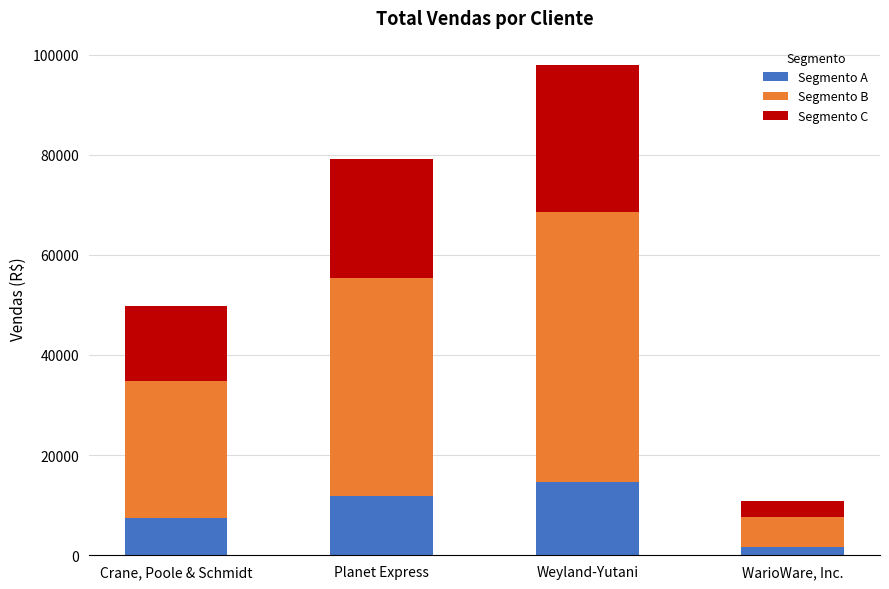

What are all the series names shown in the legend?

Segmento A, Segmento B, Segmento C